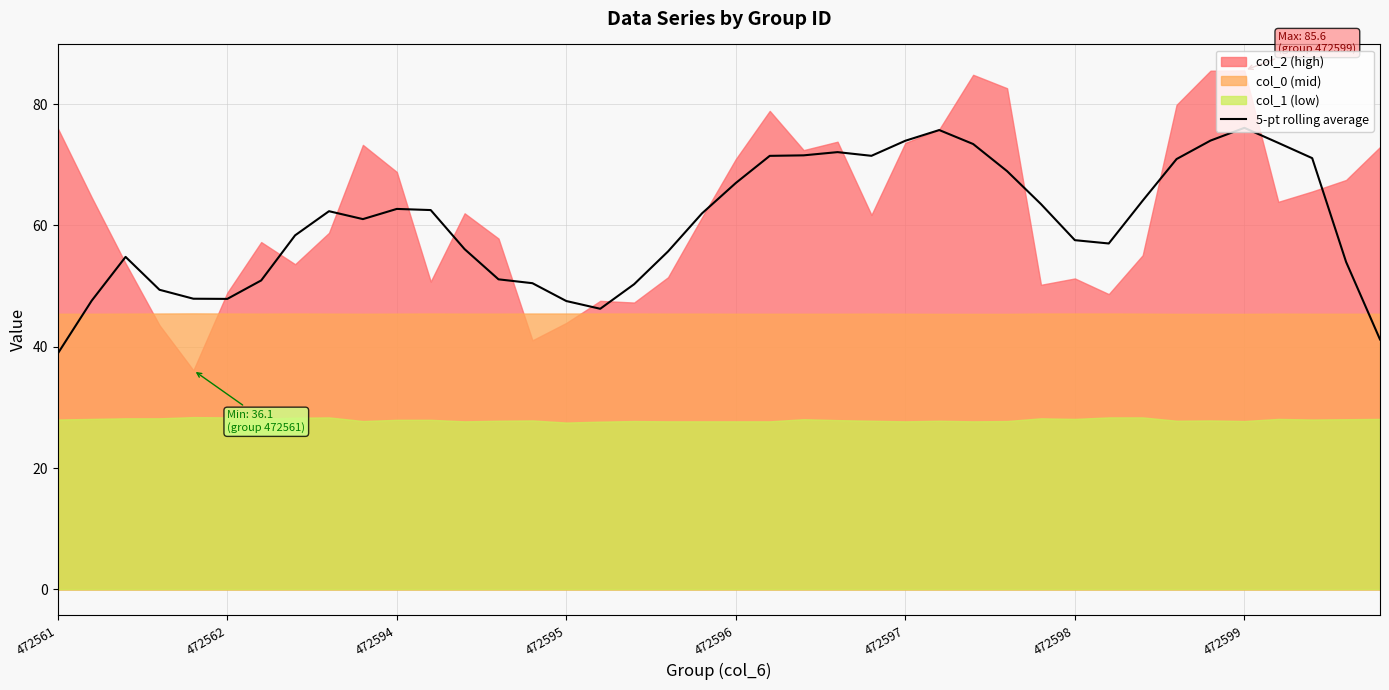

Does the chart display data point markers on the line(s)?

No